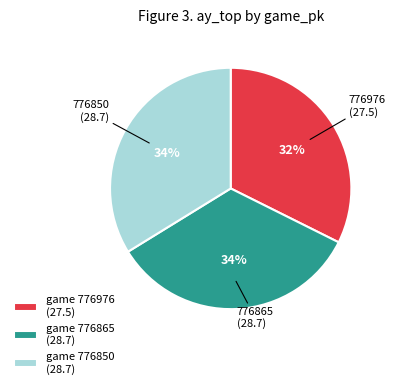

What is the smallest slice in the pie chart?

game 776976 (27.5)